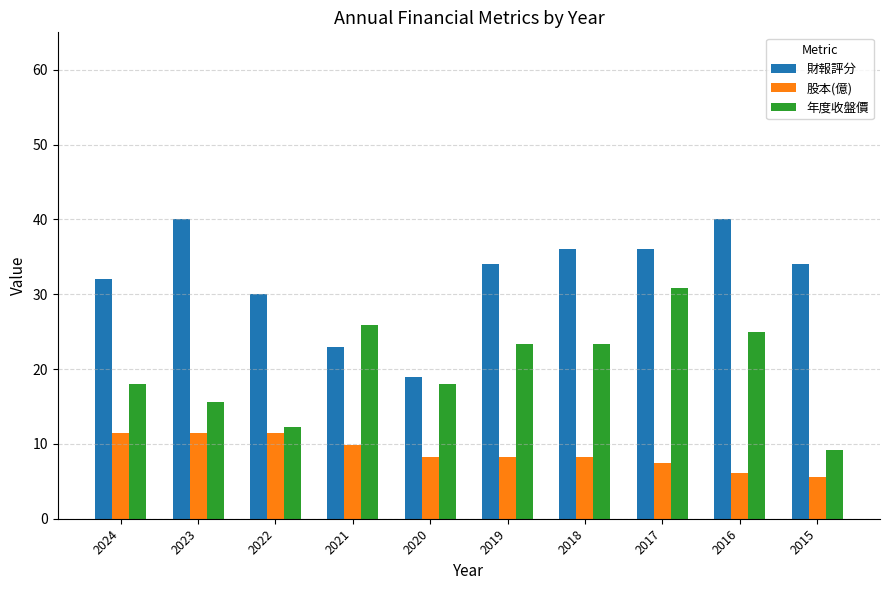

How many distinct data groups are displayed?

3